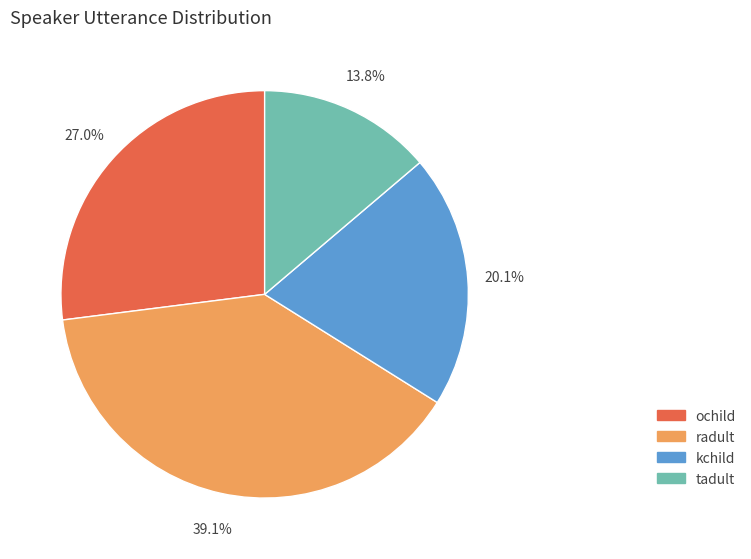

To the nearest percent, what is the combined percentage of radult and tadult?

53%